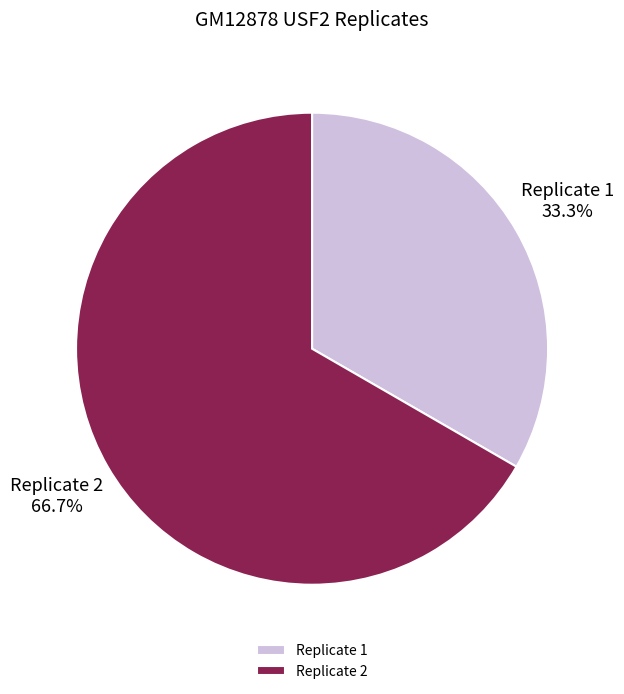

To the nearest percent, what is the difference between the Replicate 2 and Replicate 1 slice percentages?

33%